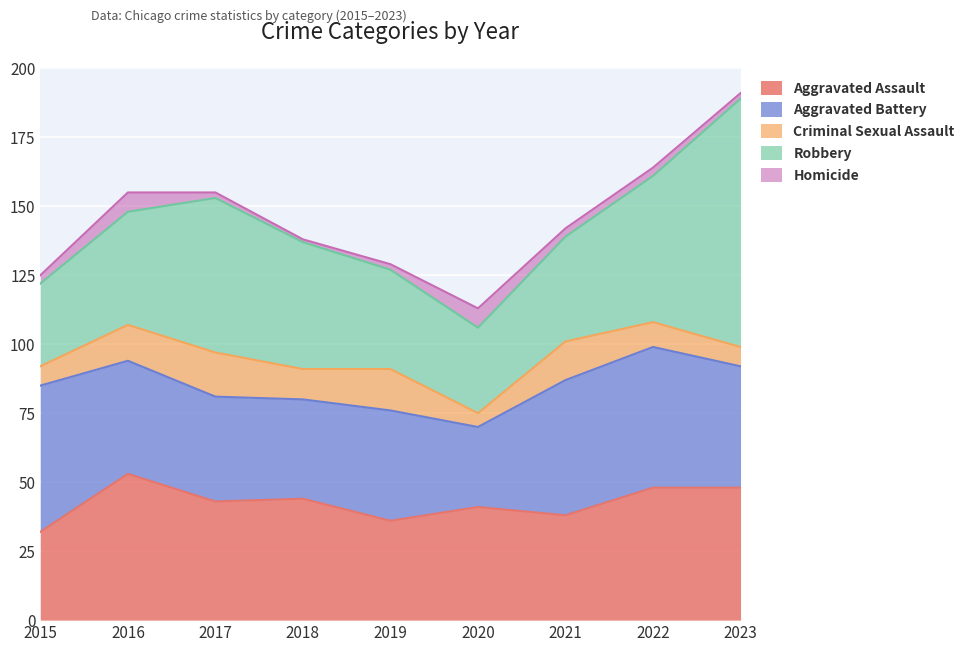

Where is the first local minimum for Criminal Sexual Assault?

2018